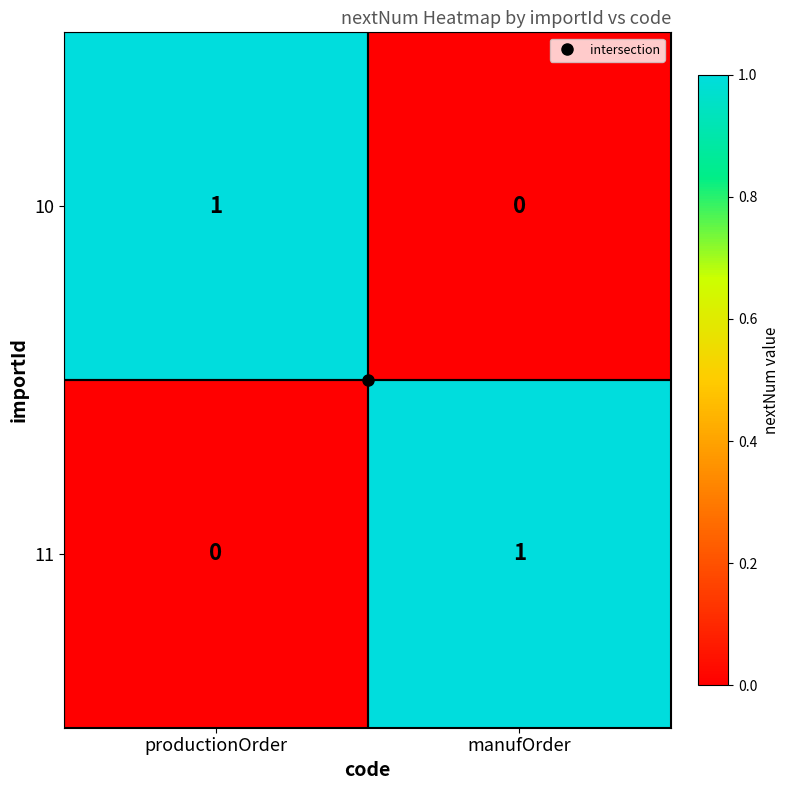

Rank the series at productionOrder from lowest to highest value.

11, 10